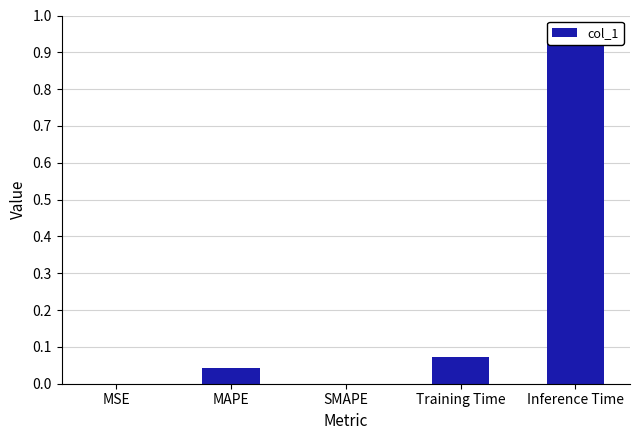

Reading left to right, list all the values displayed in this chart.

0.0	0.0	0.0	0.1	0.9